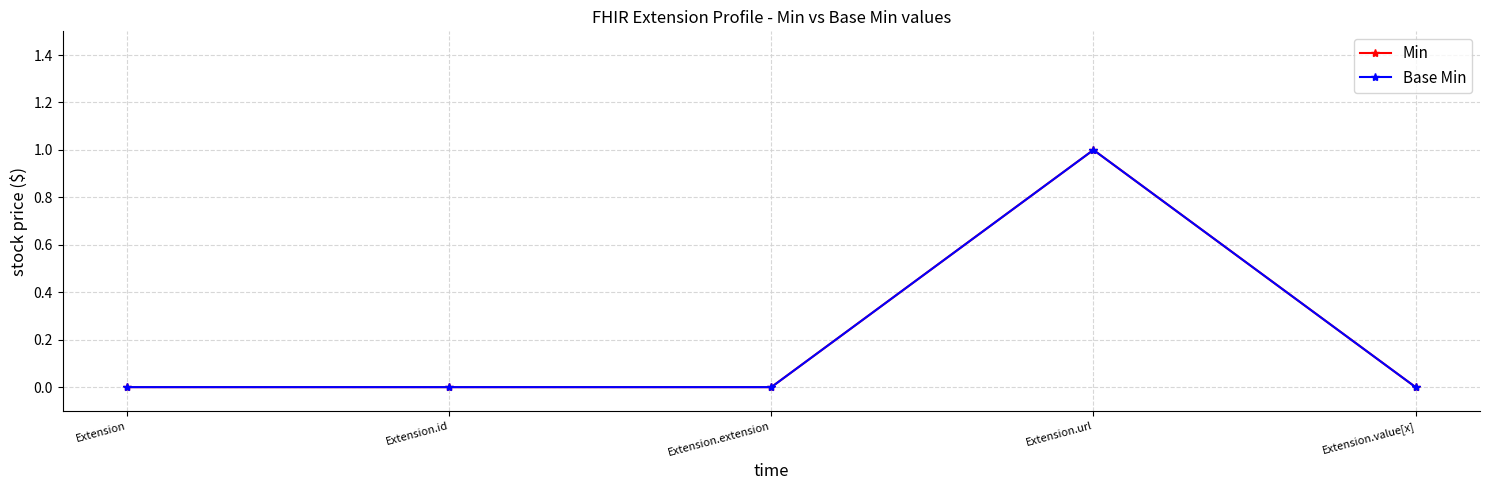

List the series in order of their peak value, lowest first.

Min, Base Min